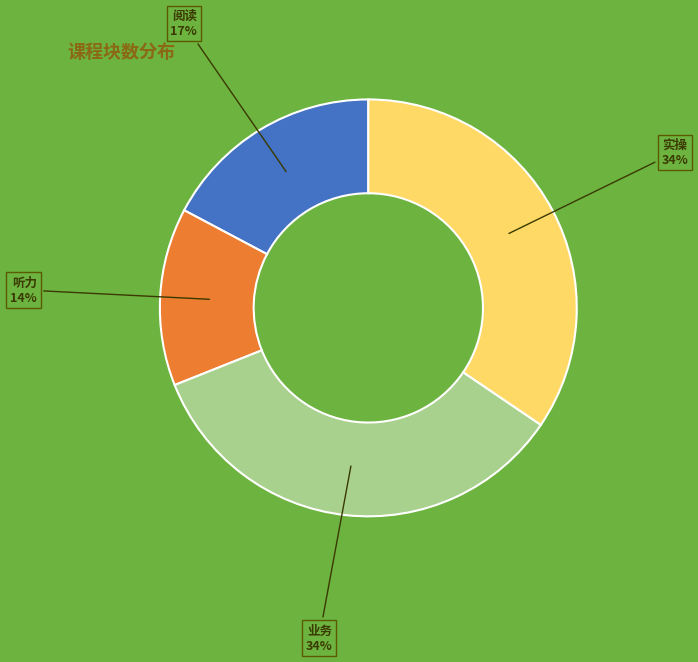

The 业务 slice represents 34% of the pie. True or false?

True